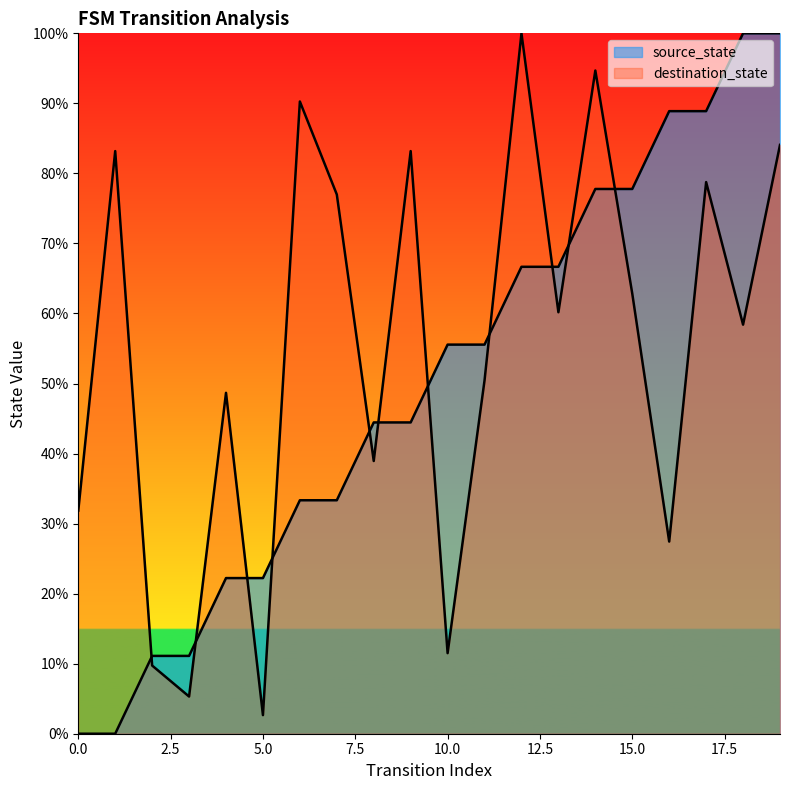

What is the sum of all source_state values?

1000.0